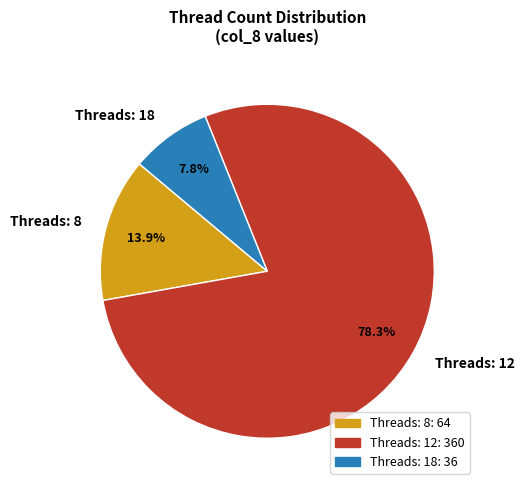

Does Threads: 12 account for over 50% of the chart?

Yes